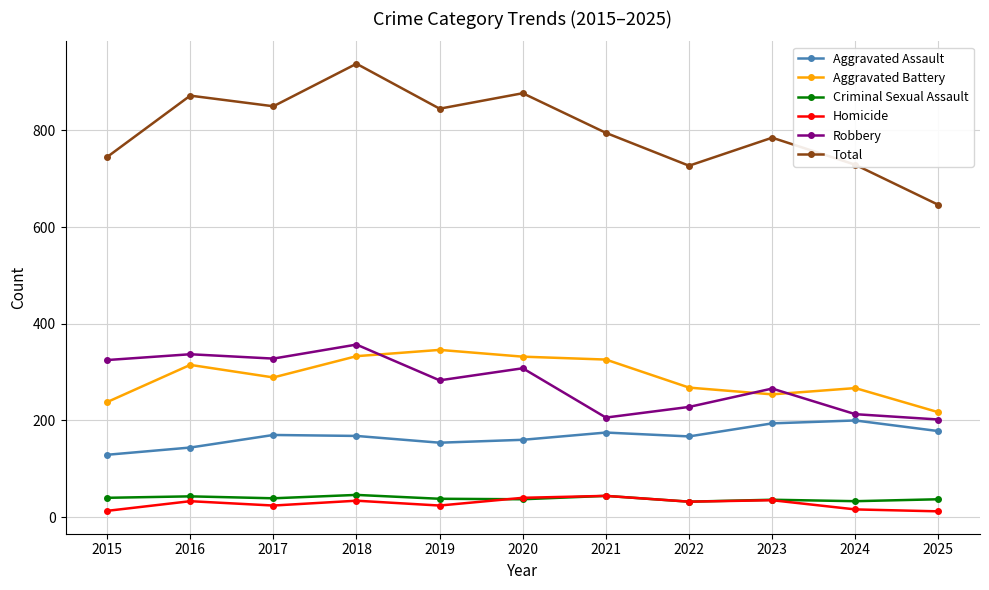

True or false: Robbery and Total cross at least once.

False